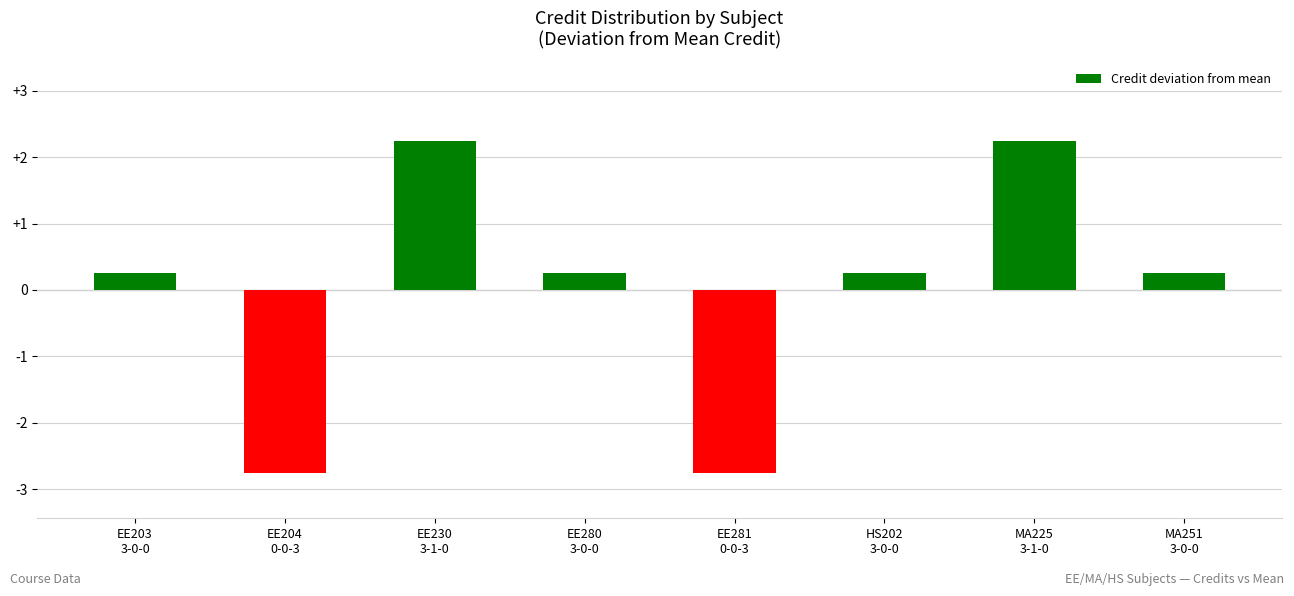

What is the difference between the maximum and minimum values?

5.0